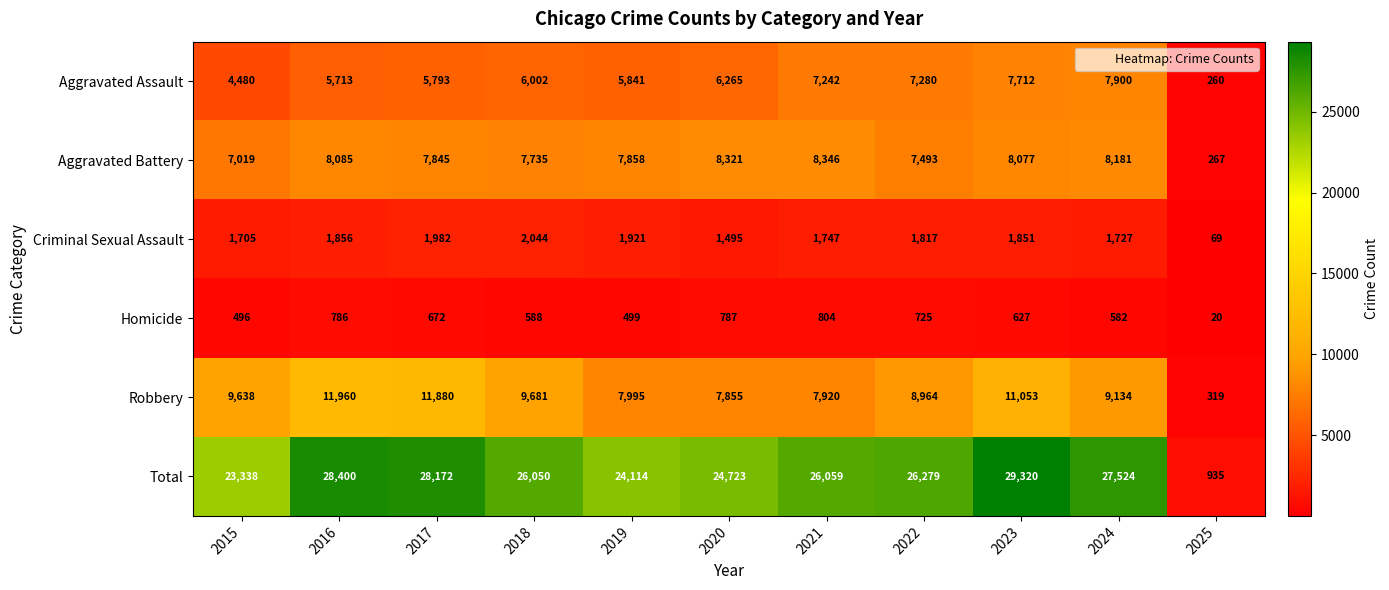

What is the total value across all series at 2022?

52558